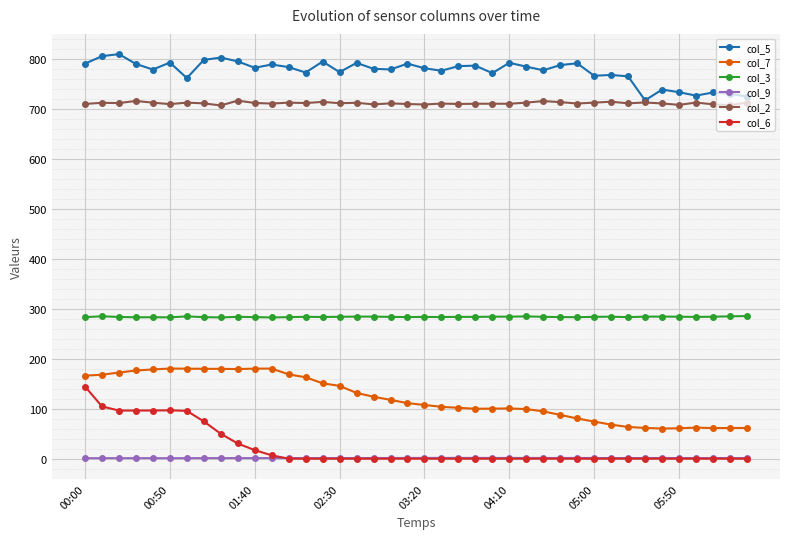

In col_5, how many points are lower than both neighbors (excluding endpoints)?

12